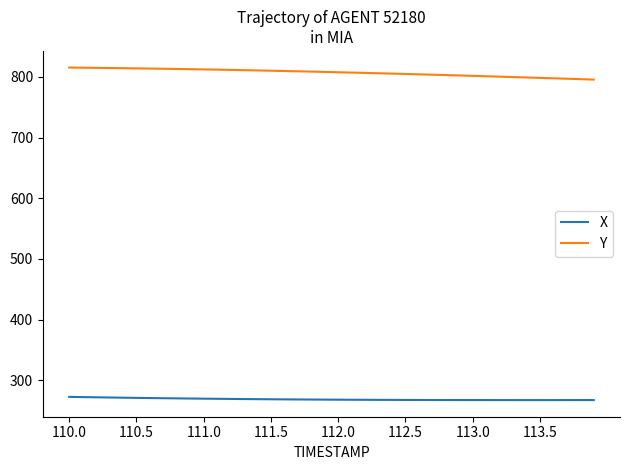

True or false: X and Y intersect in this chart.

False